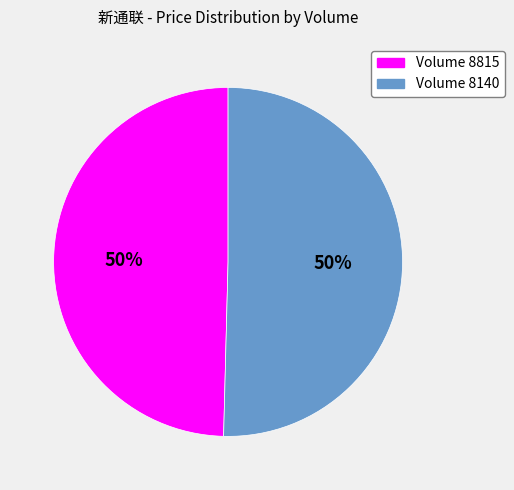

To the nearest percent, what is the average slice percentage?

50%